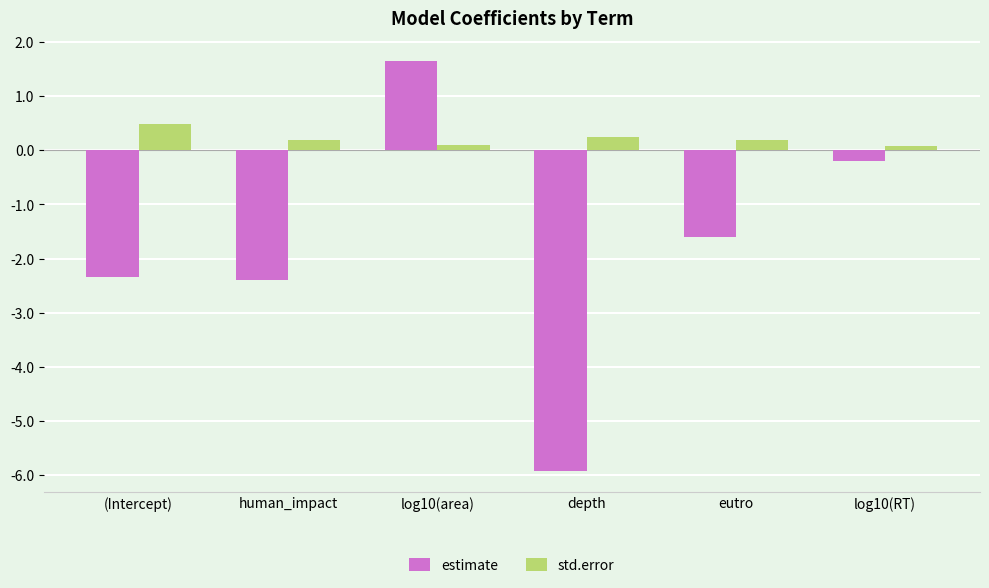

Where does the estimate series first go above -1?

log10(area)